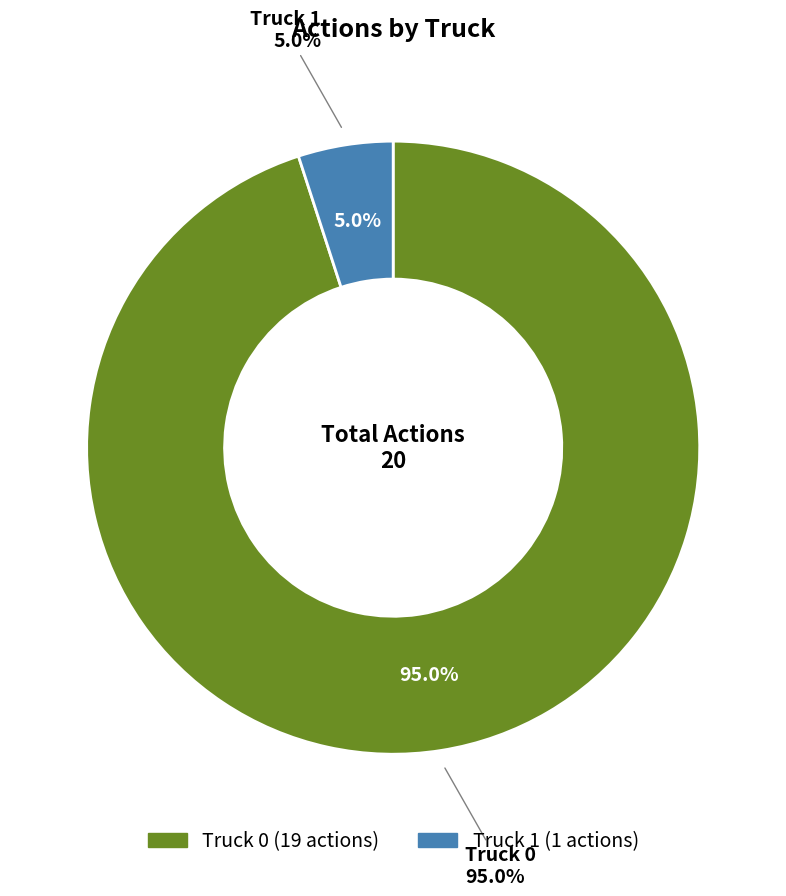

Rank the categories by value from lowest to highest.

Truck 1, Truck 0